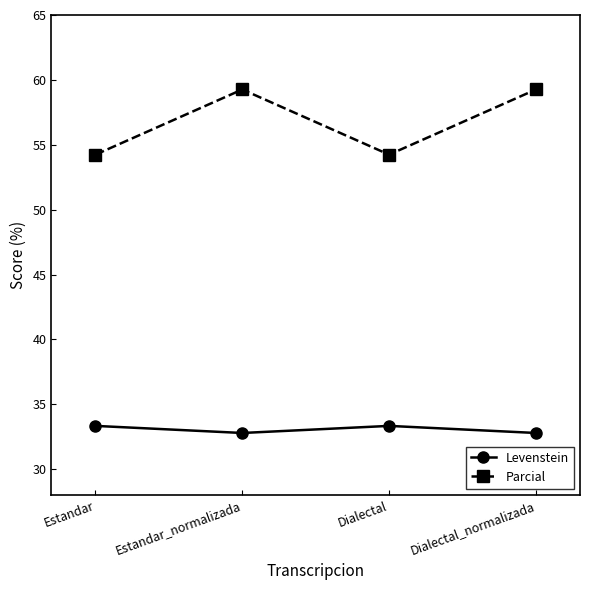

True or false: Parcial has a value of 59.3 at Dialectal_normalizada.

True